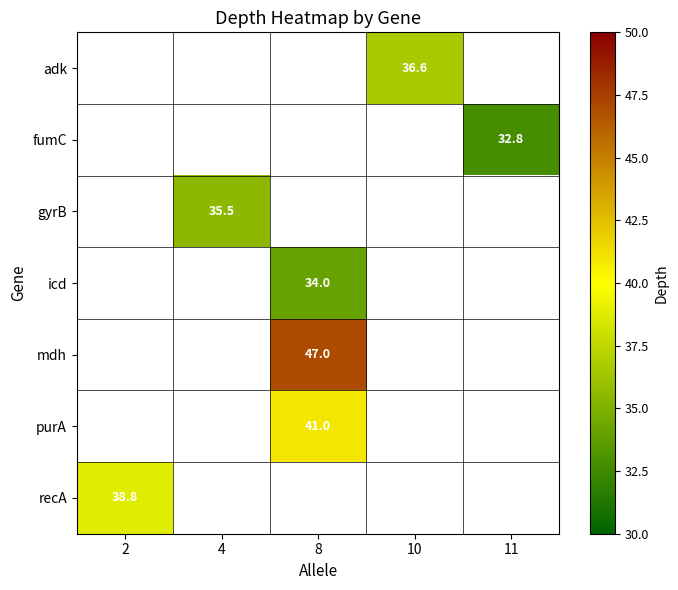

Which has a higher value, 4 or 8?

8